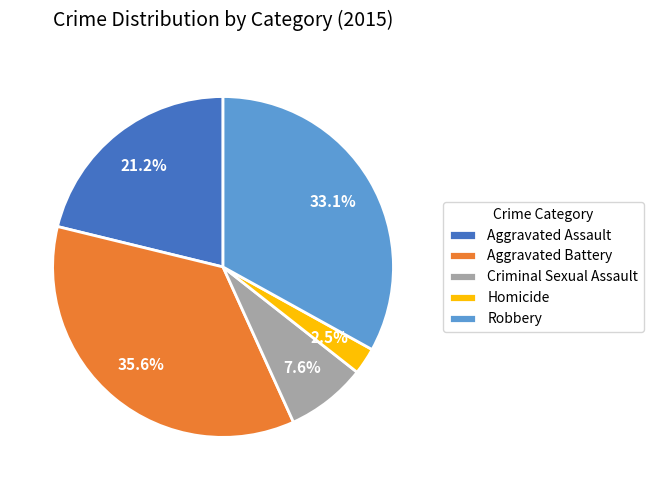

Combined, what portion of the pie is Homicide and Robbery?

35.6%